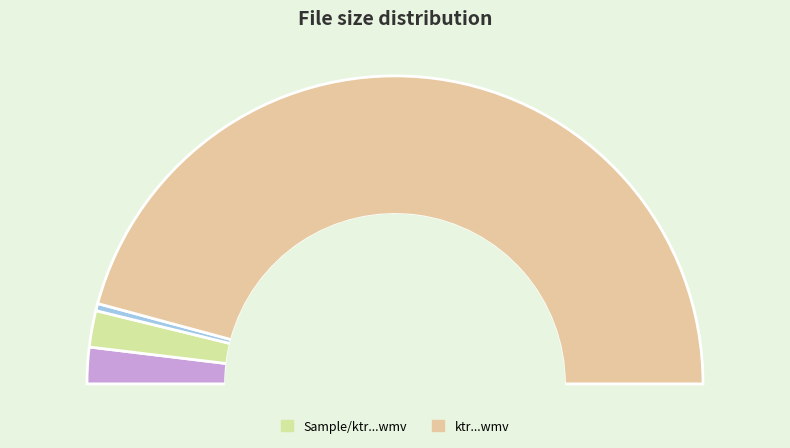

To the nearest percent, what is the difference between the largest and smallest slice percentages?

91%